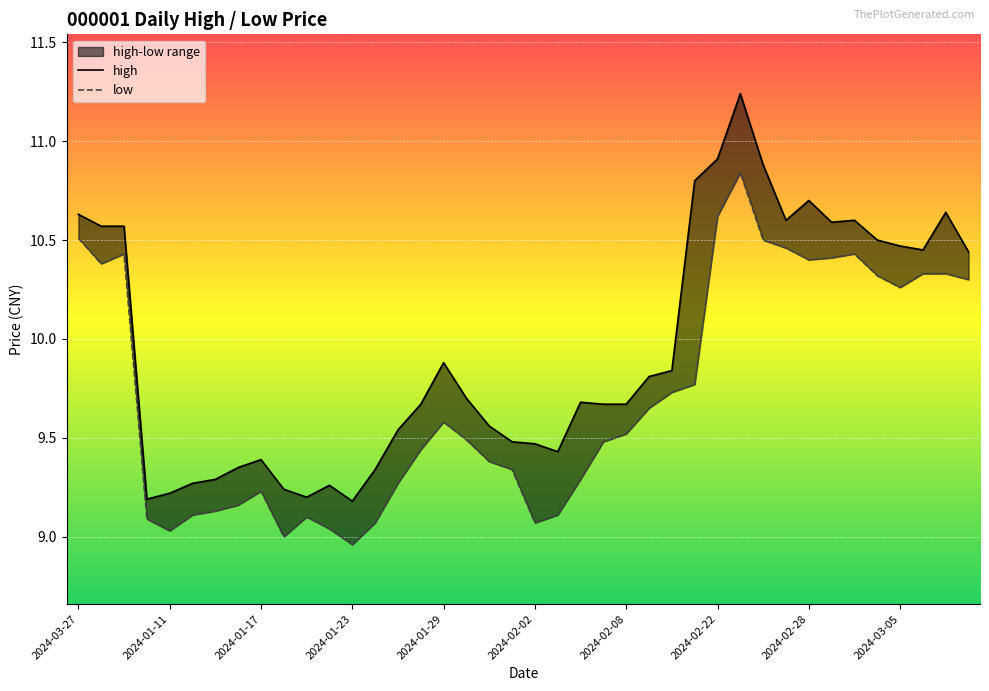

True or false: high and low intersect in this chart.

False